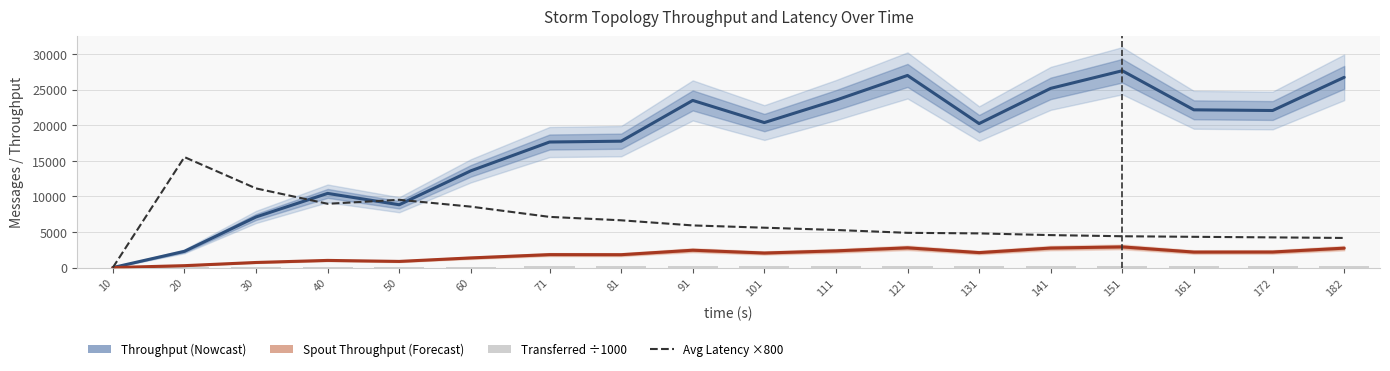

The spout_throughput (messages/s) series shows 267.0 at 20. True or false?

True